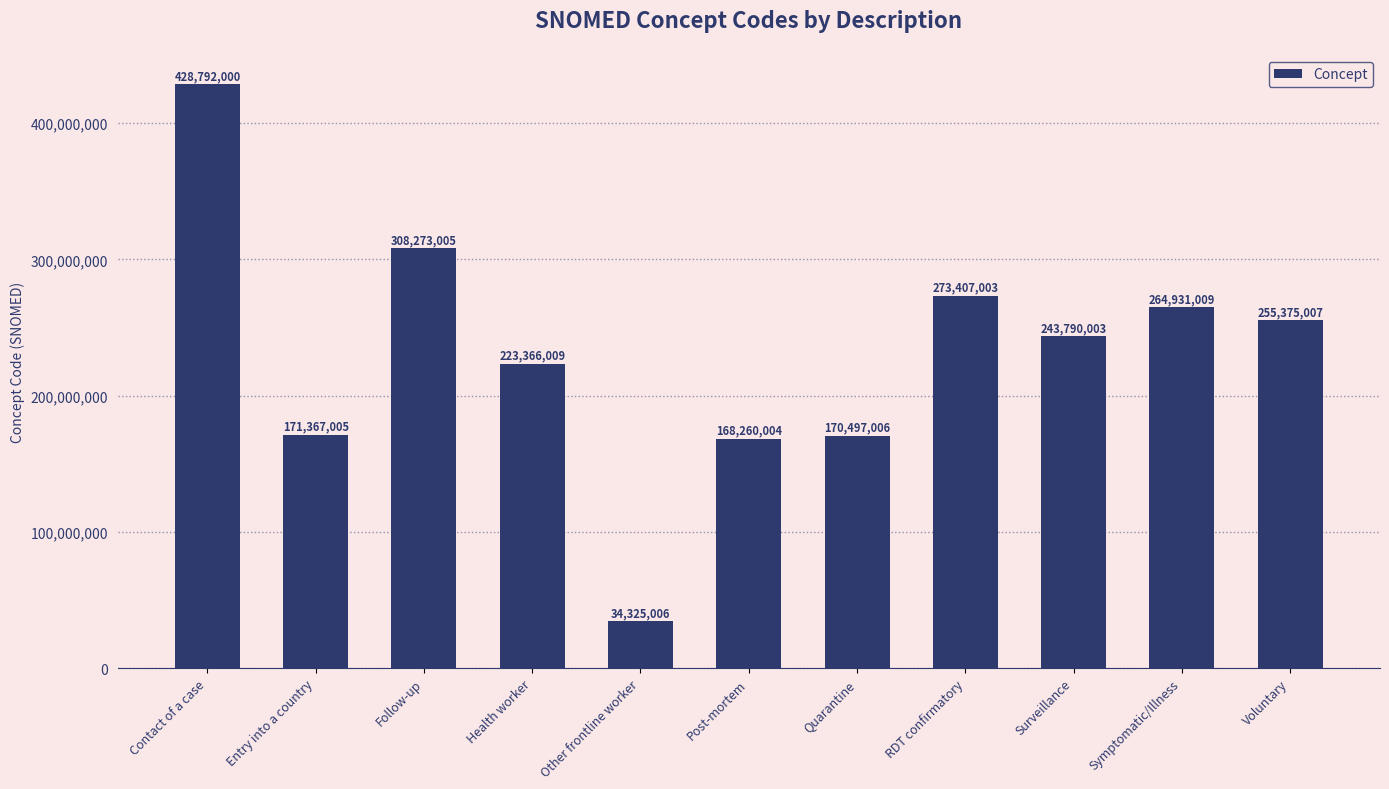

What is the greatest value displayed?

428792000